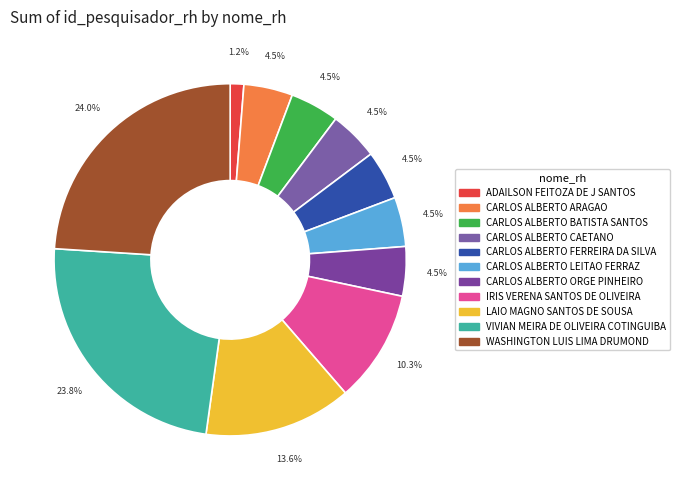

True or false: CARLOS ALBERTO FERREIRA DA SILVA accounts for 5% of the total.

True